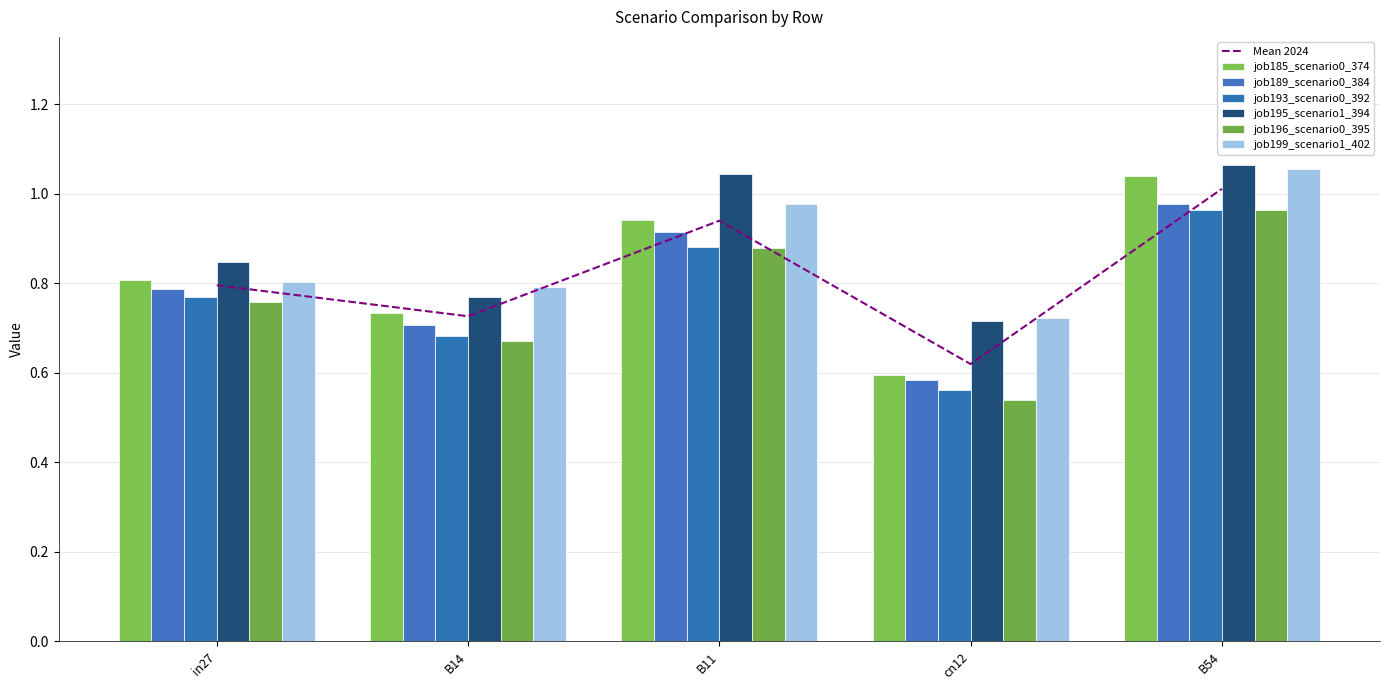

At which category is the sum across all series the highest?

B54